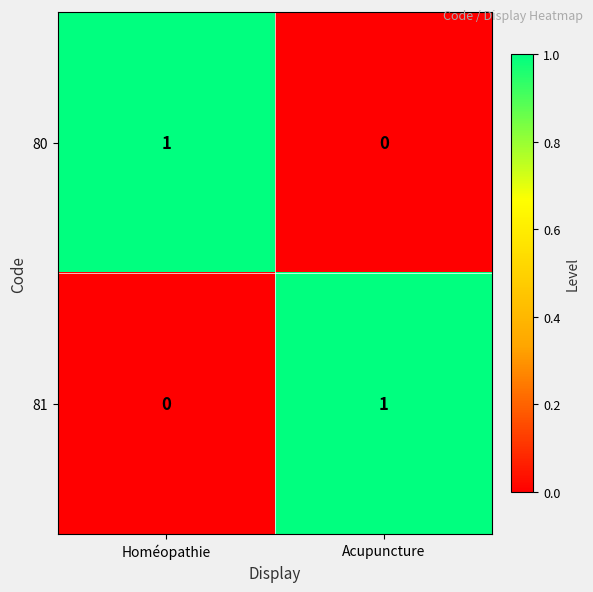

The 81 series shows 1 at Acupuncture. True or false?

True